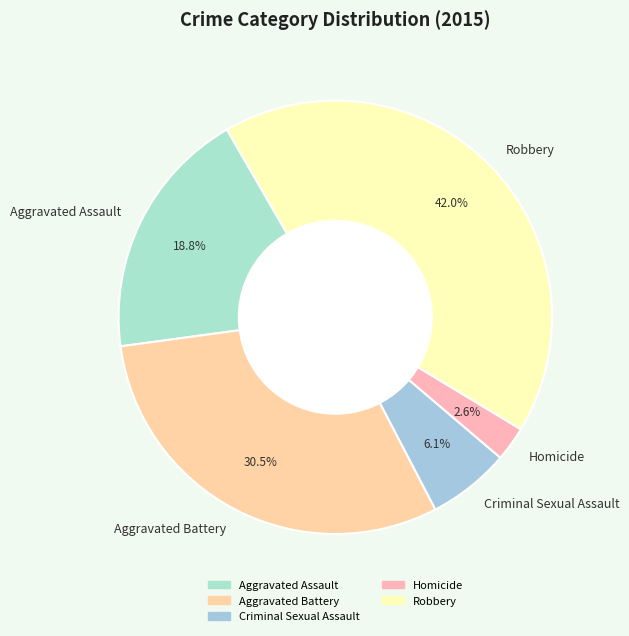

What is the smallest slice in the pie chart?

Homicide